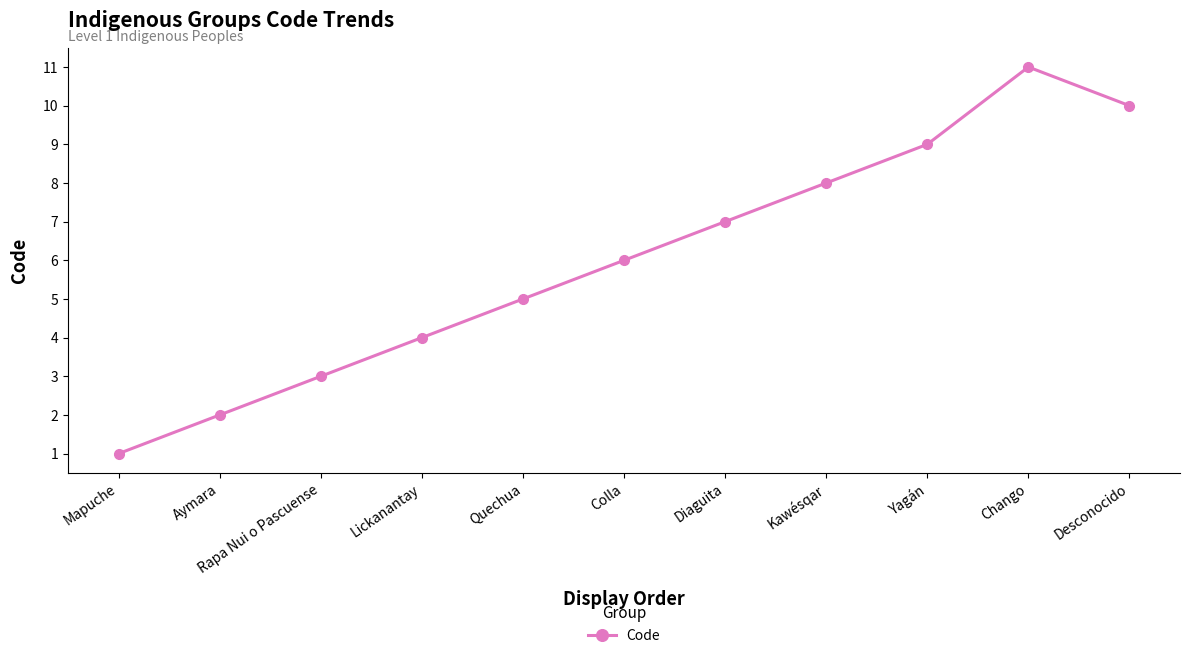

Rank the categories by value from lowest to highest.

Mapuche, Aymara, Rapa Nui o Pascuense, Lickanantay, Quechua, Colla, Diaguita, Kawésqar, Yagán, Desconocido, Chango